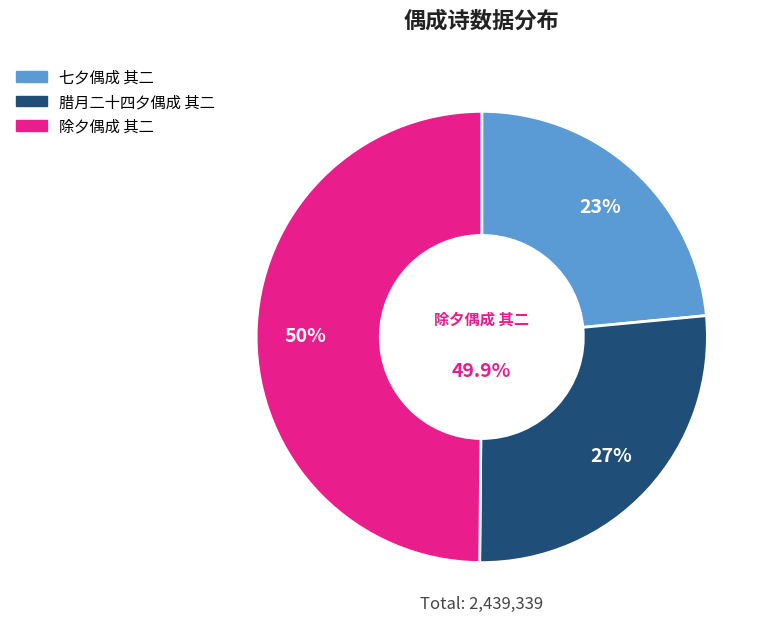

Is there any slice that represents more than half of the pie?

No